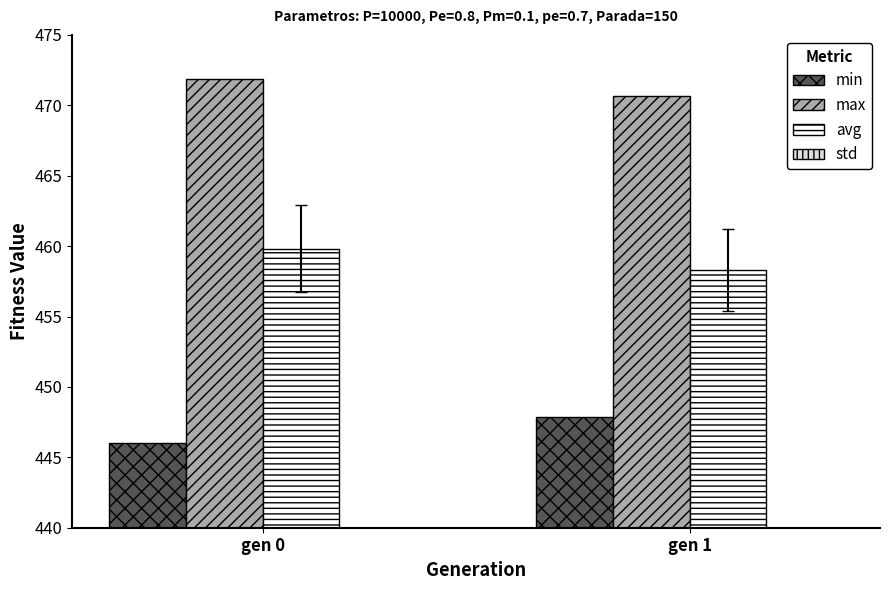

Reading right to left, list all the values displayed in this chart.

min: gen 1=447.8	gen 0=446.0
max: gen 1=470.6	gen 0=471.8
avg: gen 1=458.3	gen 0=459.8
std: gen 1=2.9	gen 0=3.1